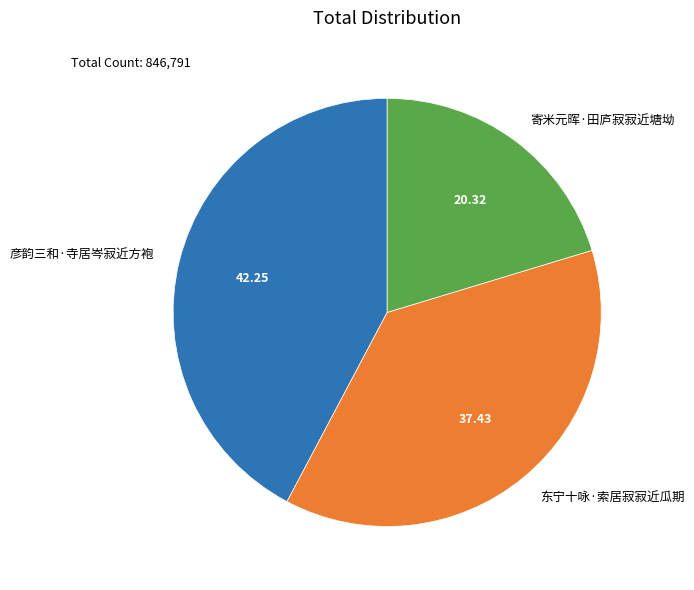

Do 彦韵三和·寺居岑寂近方袍 and 寄米元晖·田庐寂寂近塘坳 together represent more than half of the pie?

Yes